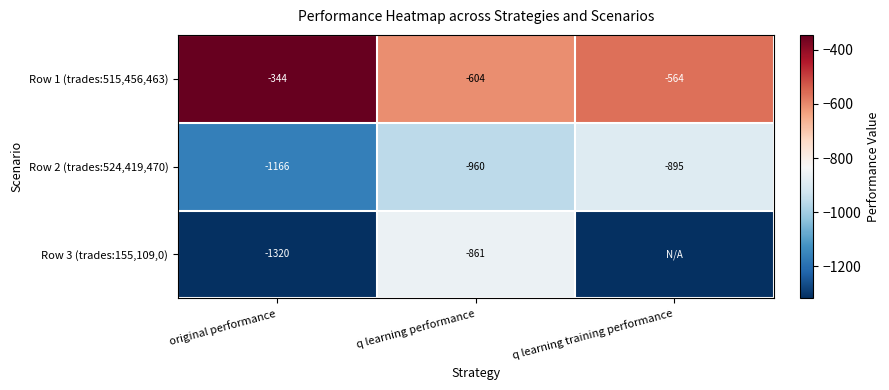

Count the Row 1 (trades:515,456,463) values in the range -604 to -344.

3